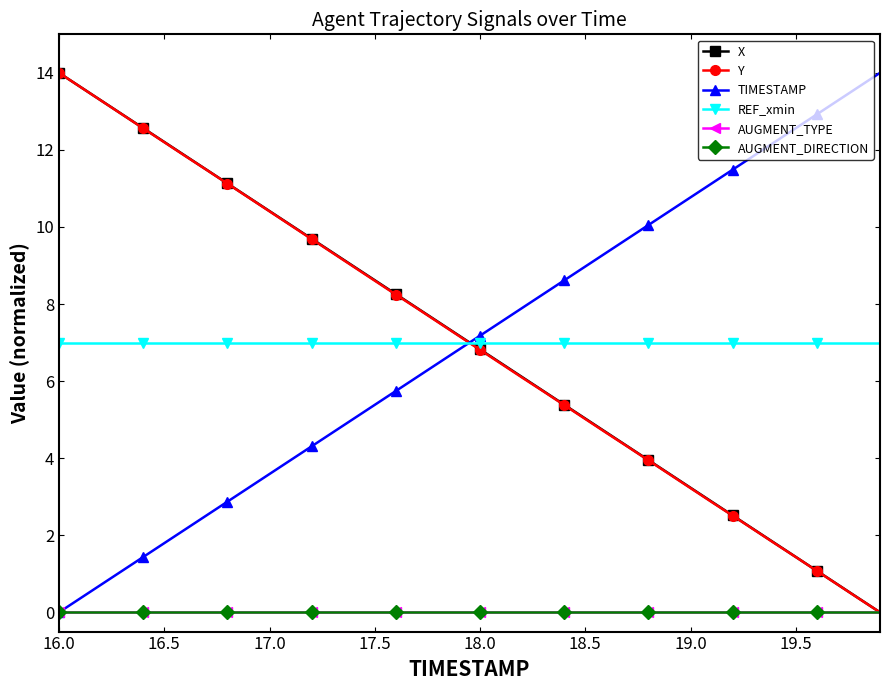

At how many categories does at least one series exceed 8?

34